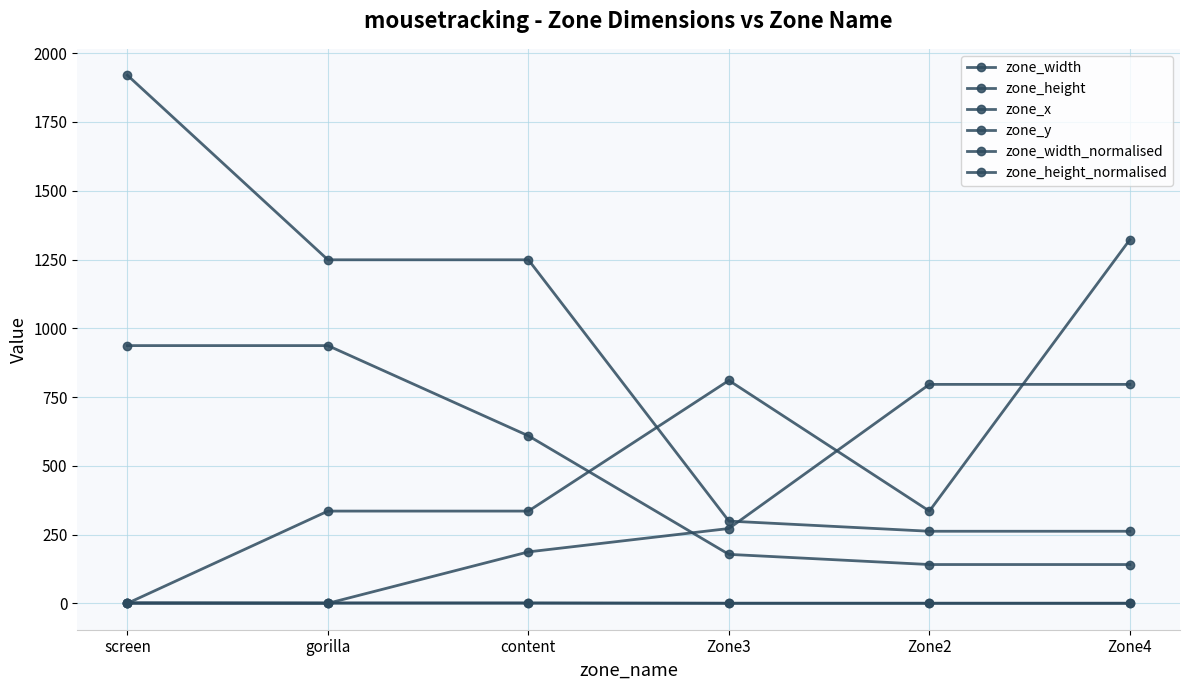

Where is zone_x nearest to the value 661?

Zone3